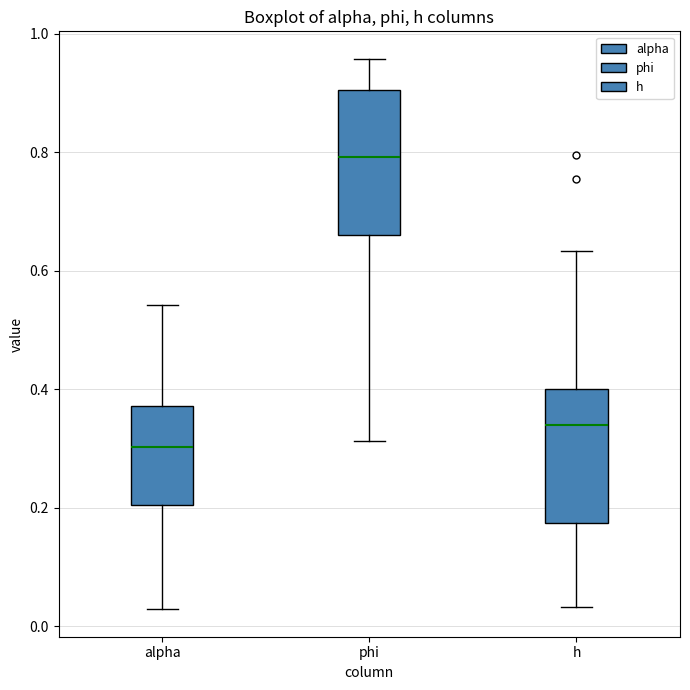

Where is the upper edge of the box for alpha on the y-axis? The values are not printed on the chart, so give them approximately, as read against the axis.

0.38